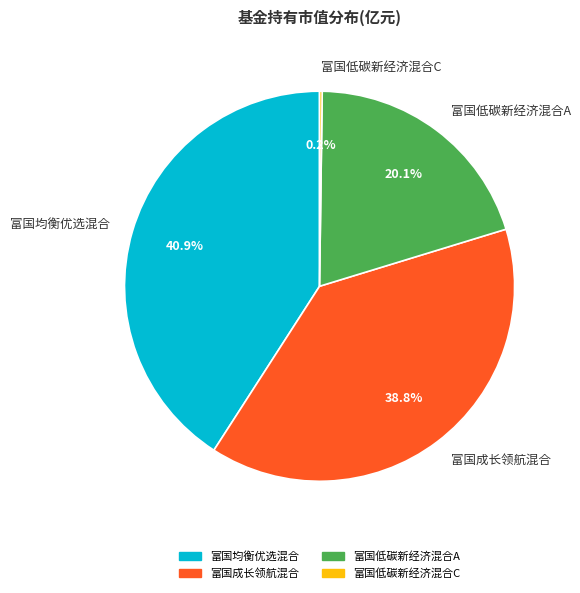

Do 富国低碳新经济混合A and 富国均衡优选混合 together represent more than half of the pie?

Yes